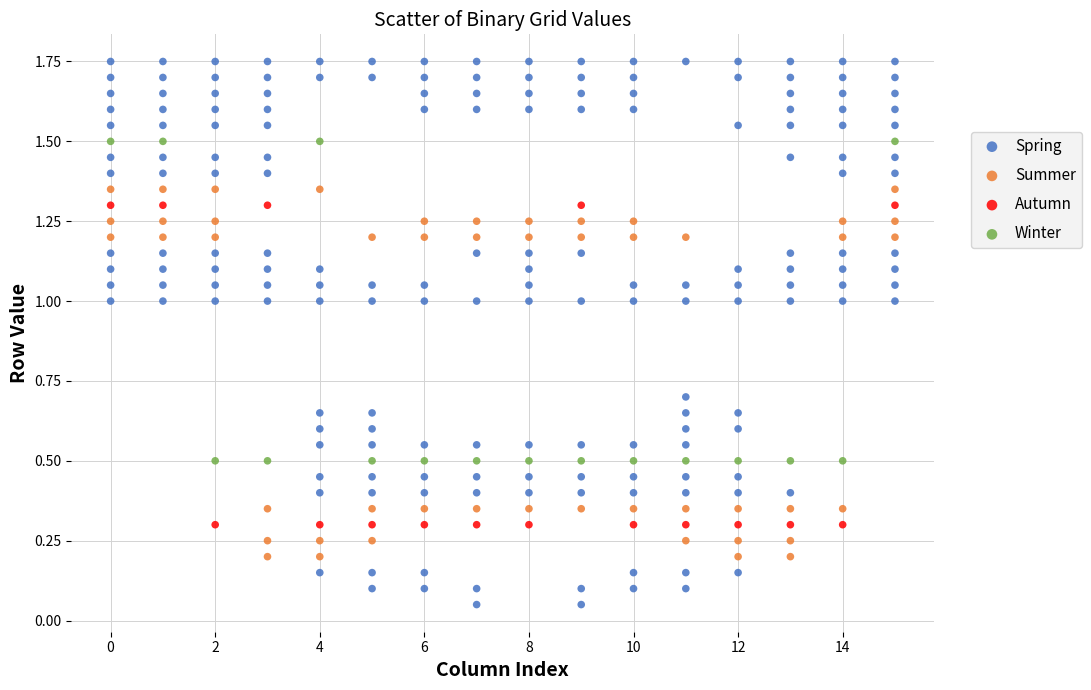

Which series contains the lowest Y value?

Spring